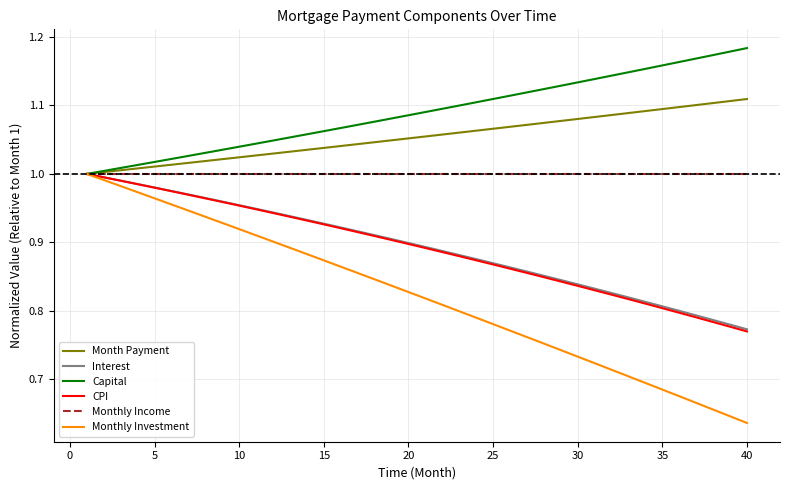

Which series has the largest range (max minus min)?

Monthly Investment